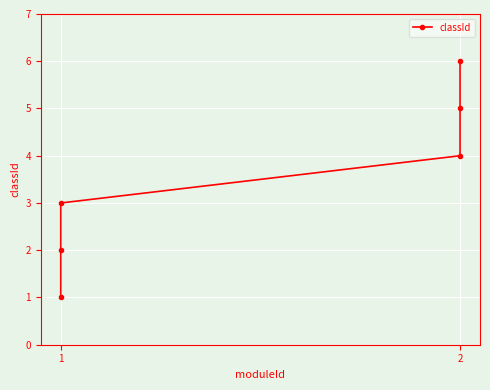

Which has a higher value, 2 or 1?

2